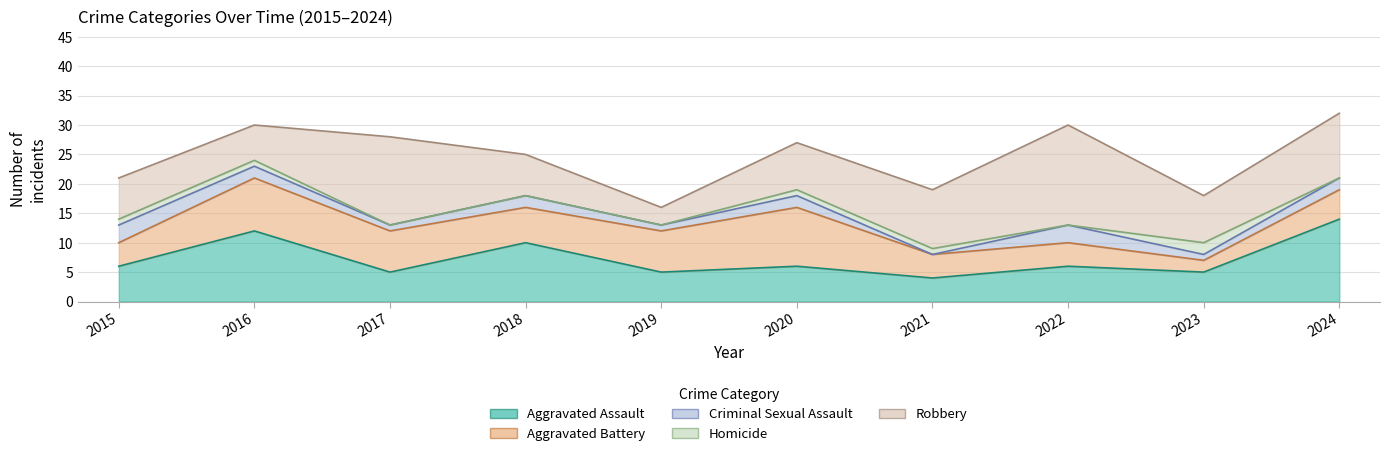

Rank the series at 2019 from lowest to highest value.

Homicide, Criminal Sexual Assault, Robbery, Aggravated Assault, Aggravated Battery